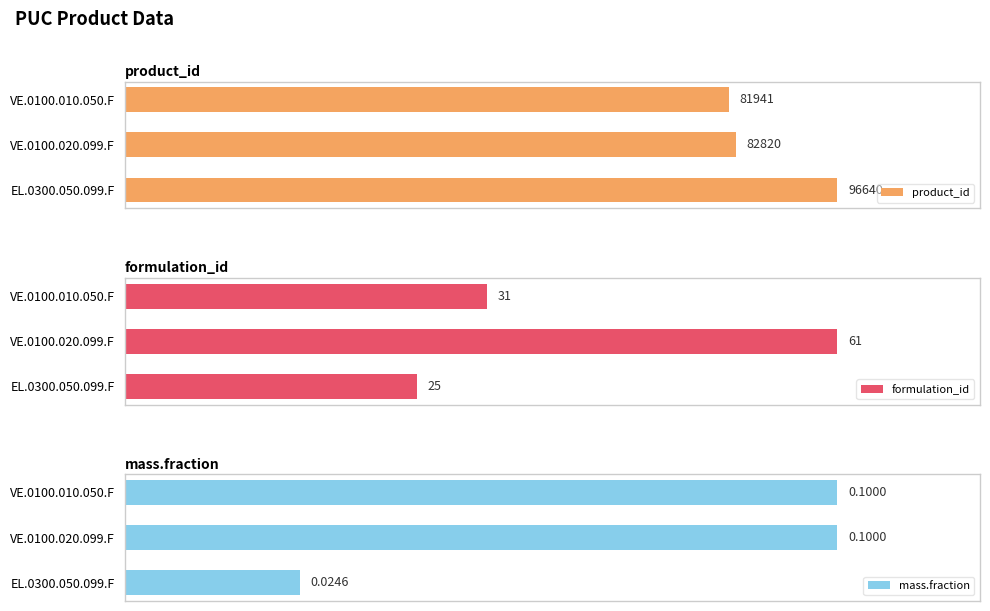

Which series has the largest total across all categories?

product_id